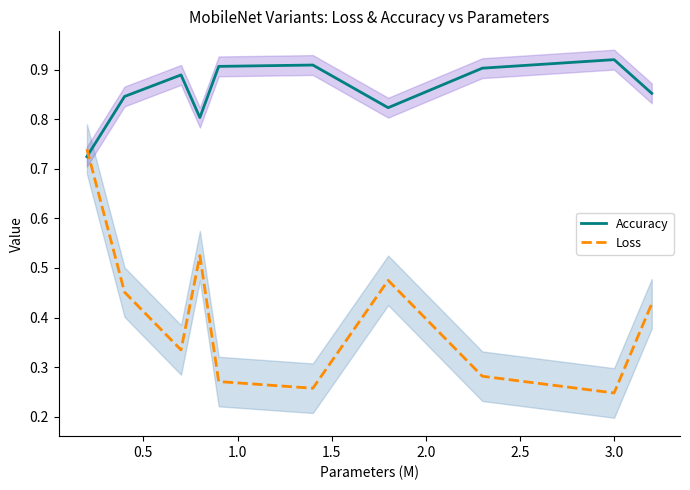

After their last crossing, which series has the higher values: Loss or Accuracy?

Accuracy